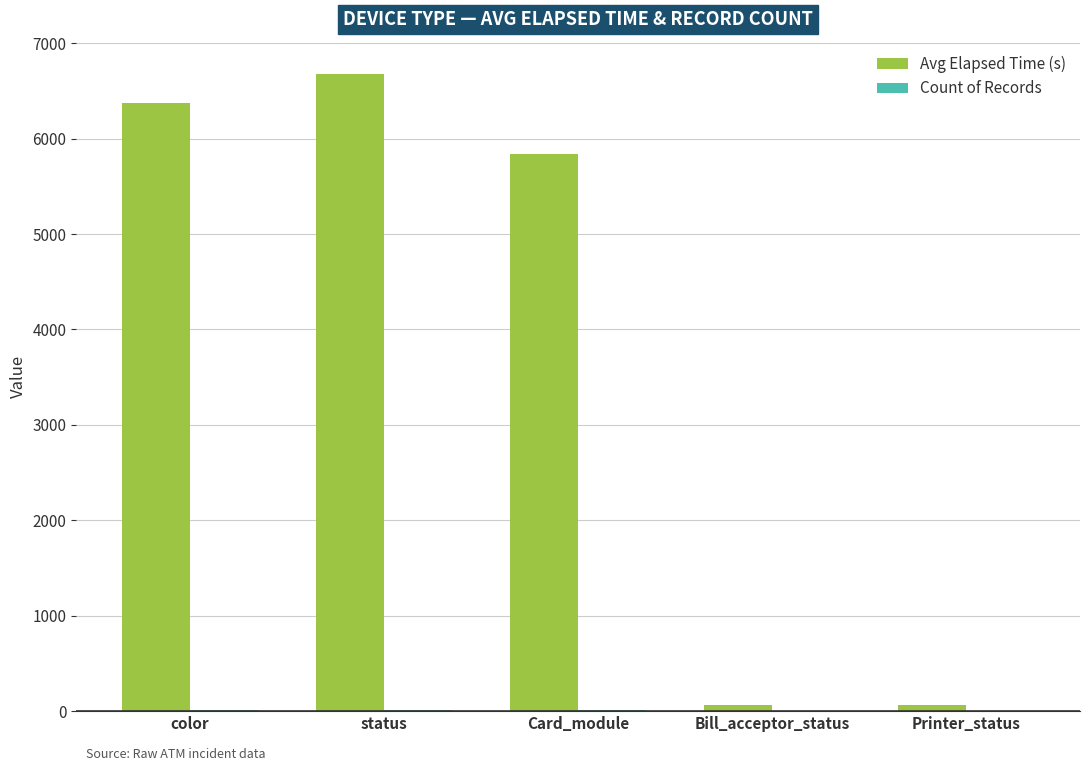

What is the maximum value for Avg Elapsed Time (s)?

6682